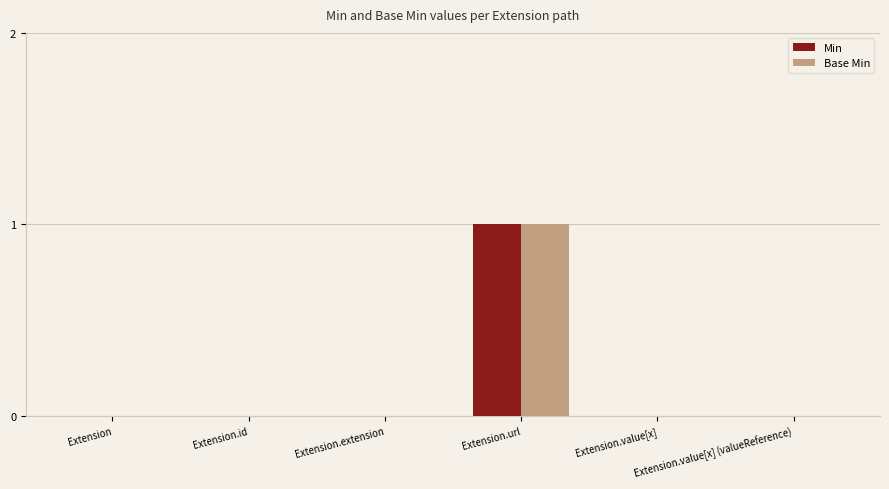

At which category is the sum across all series the highest?

Extension.url